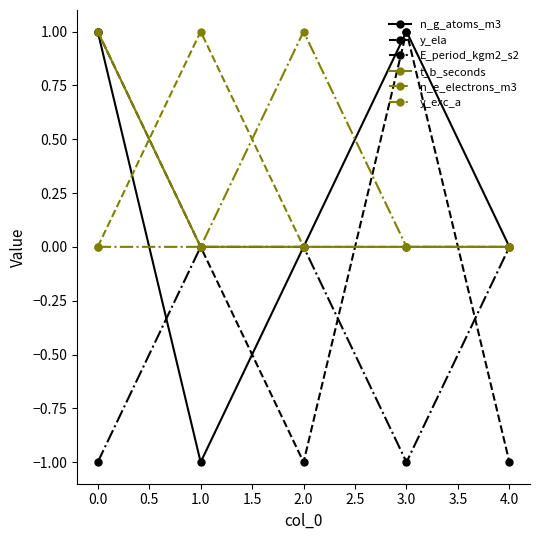

What is the label of the 2nd point from the left?

1.0